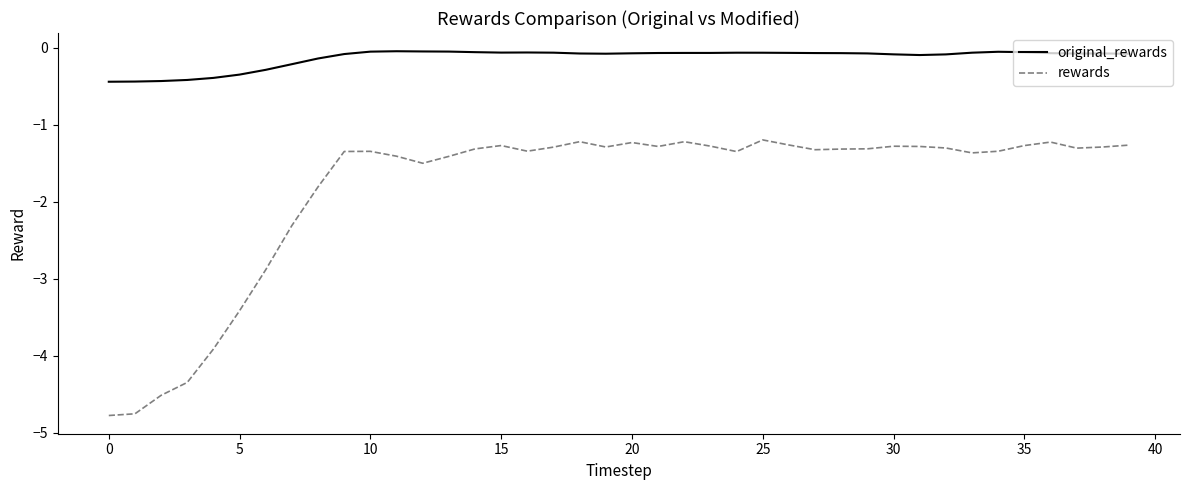

In rewards, how many points are lower than both neighbors (excluding endpoints)?

8